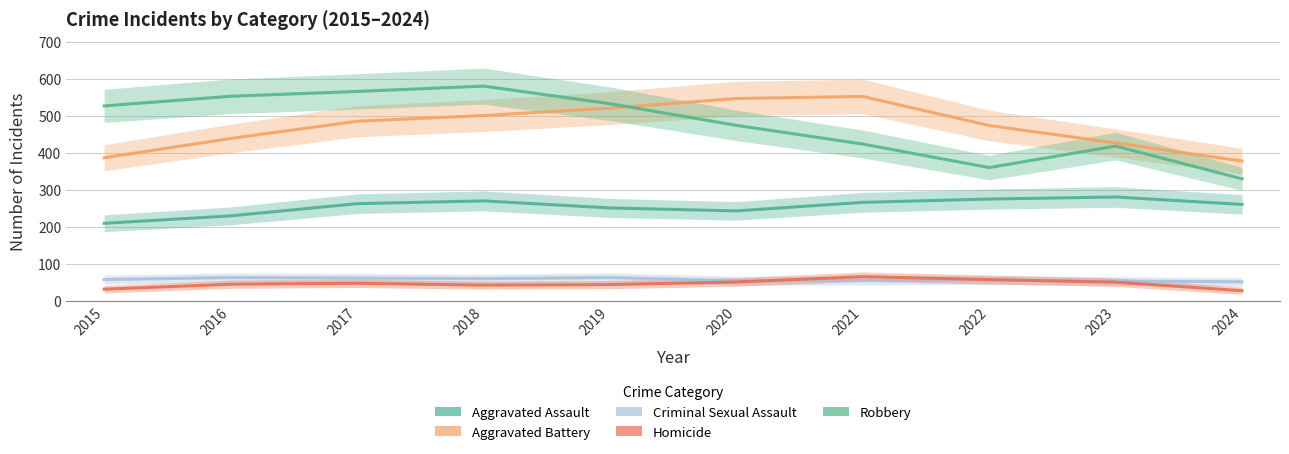

How many data points in Criminal Sexual Assault are less than 58?

5